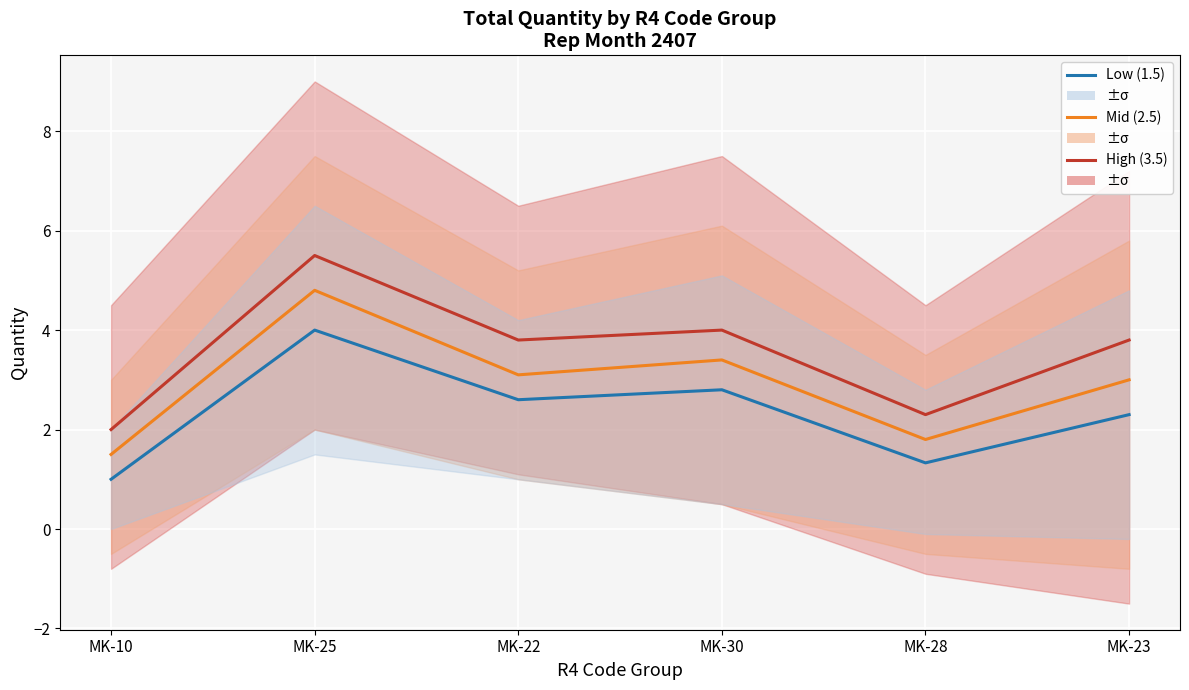

The 3.5 (mean) series shows 2.3 at MK-28. True or false?

True